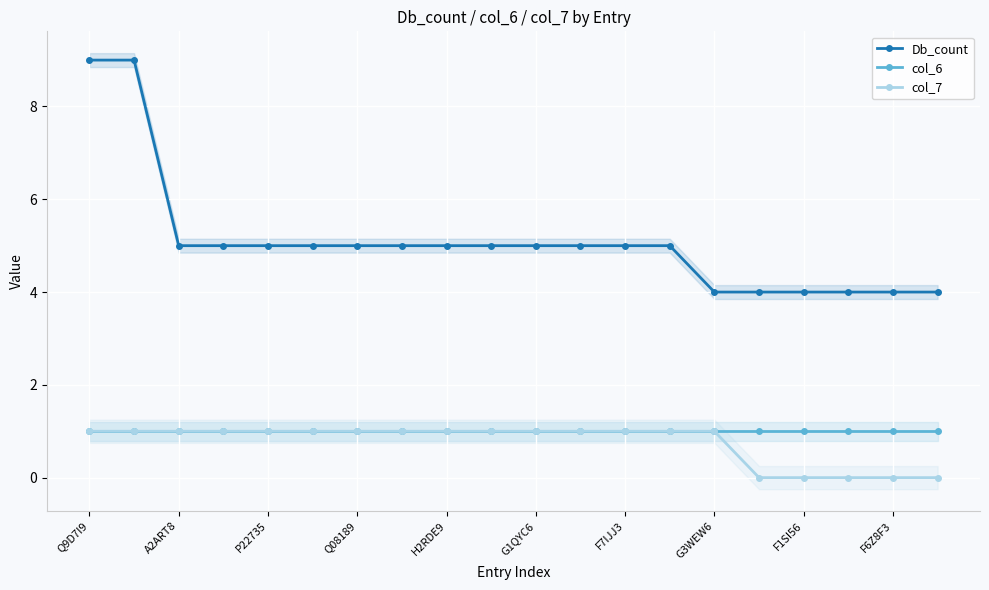

Which series has the largest range (max minus min)?

Db_count